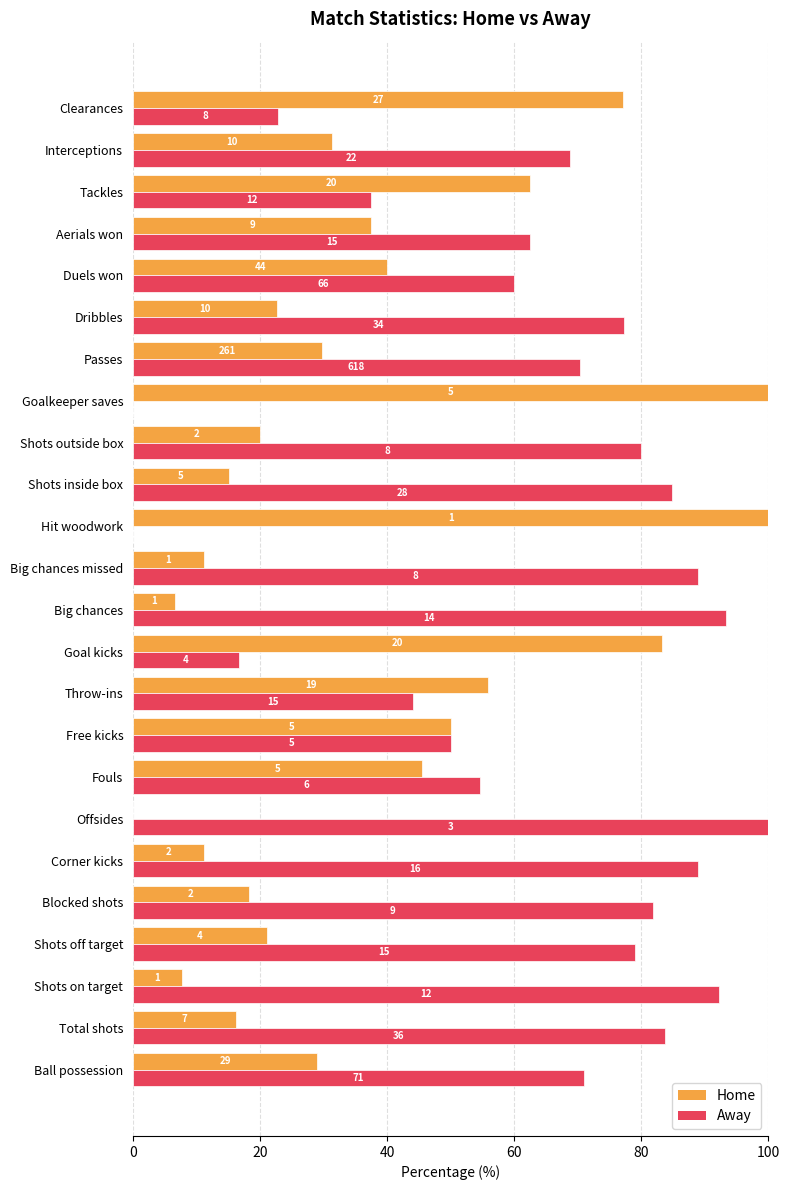

What are all the series names shown in the legend?

Home, Away